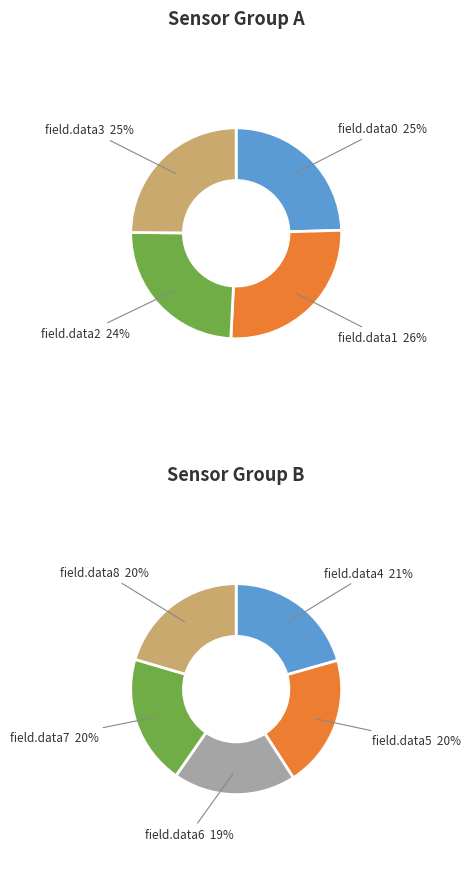

Is it true that field.data10 is 16% of the pie?

False